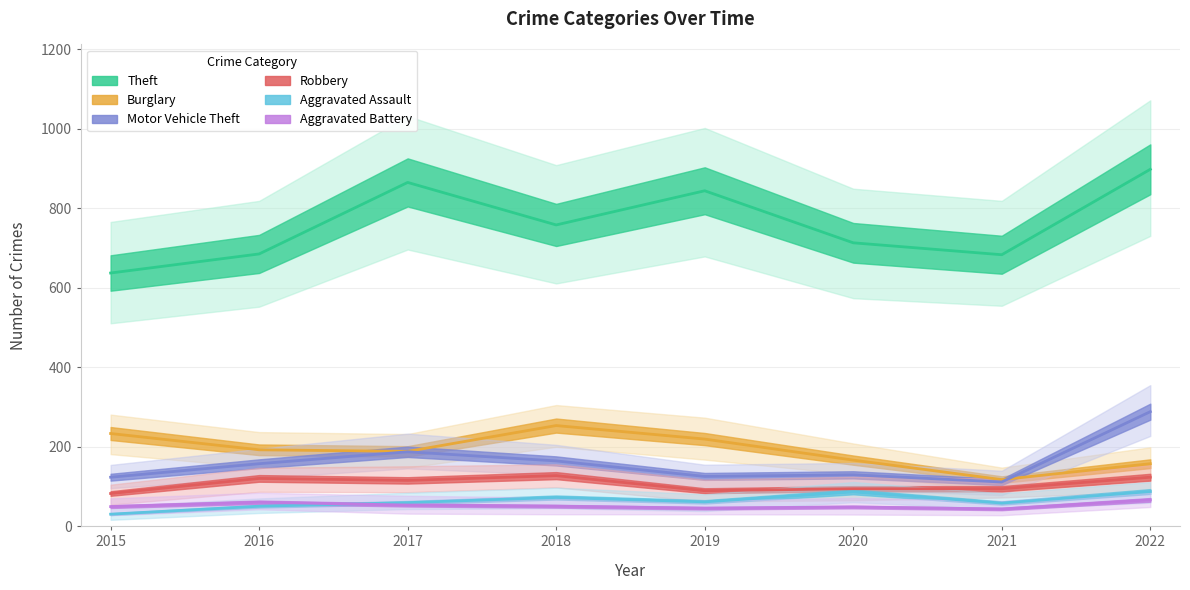

How many data points in Aggravated Battery are above 50?

3